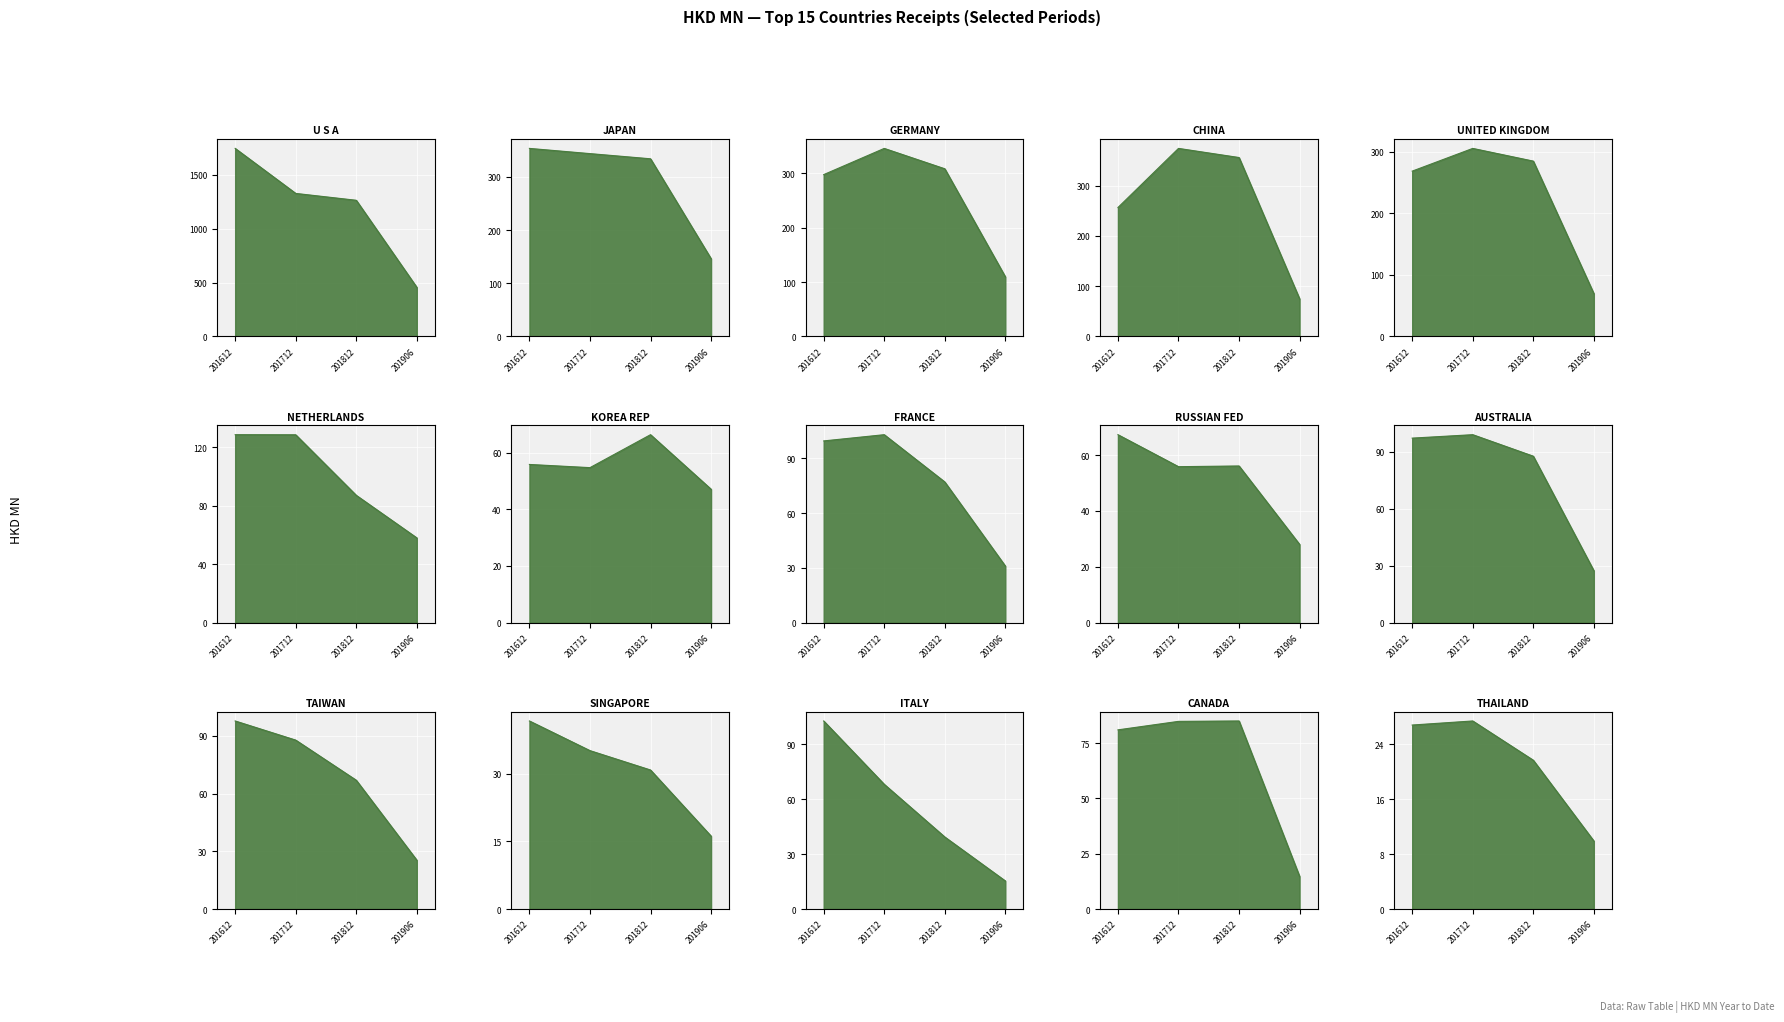

True or false: 201812 has a value of 85.1 at CANADA.

True